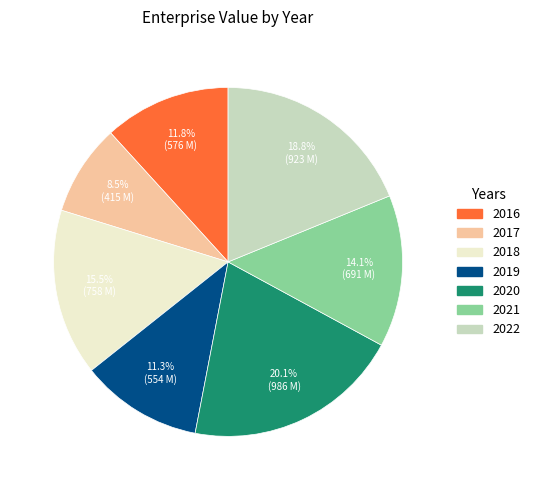

Combined, what portion of the pie is 2020 and 2018?

35.6%